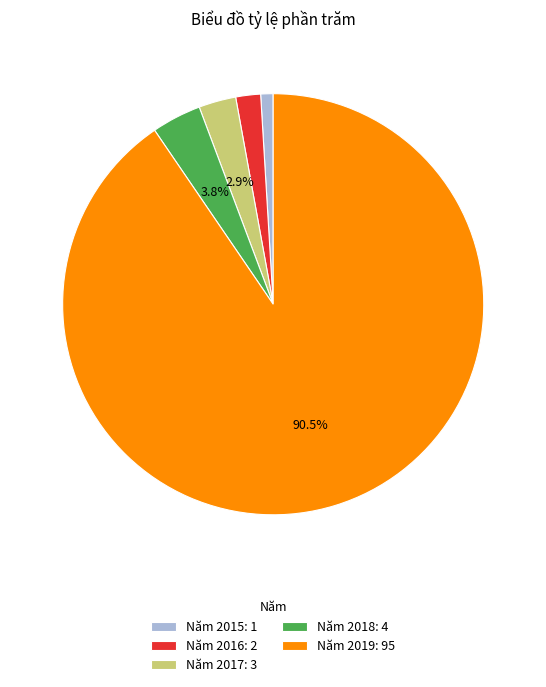

Rank the categories by value from lowest to highest.

Năm 2015: 1, Năm 2016: 2, Năm 2017: 3, Năm 2018: 4, Năm 2019: 95